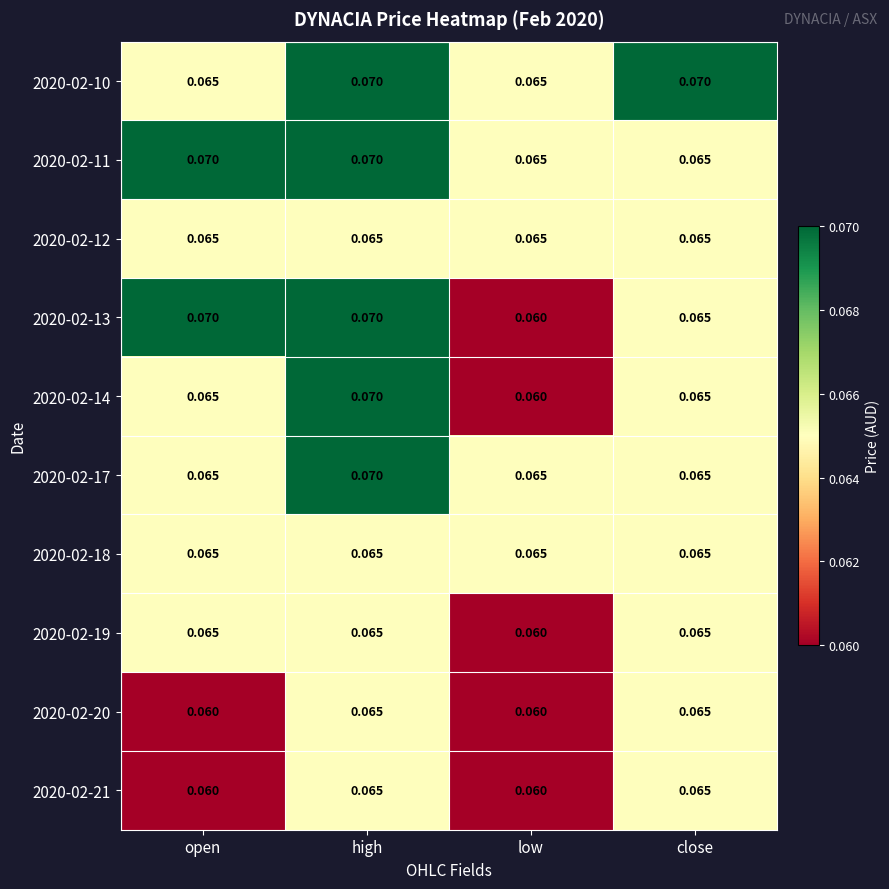

At how many categories does at least one series exceed 0?

4